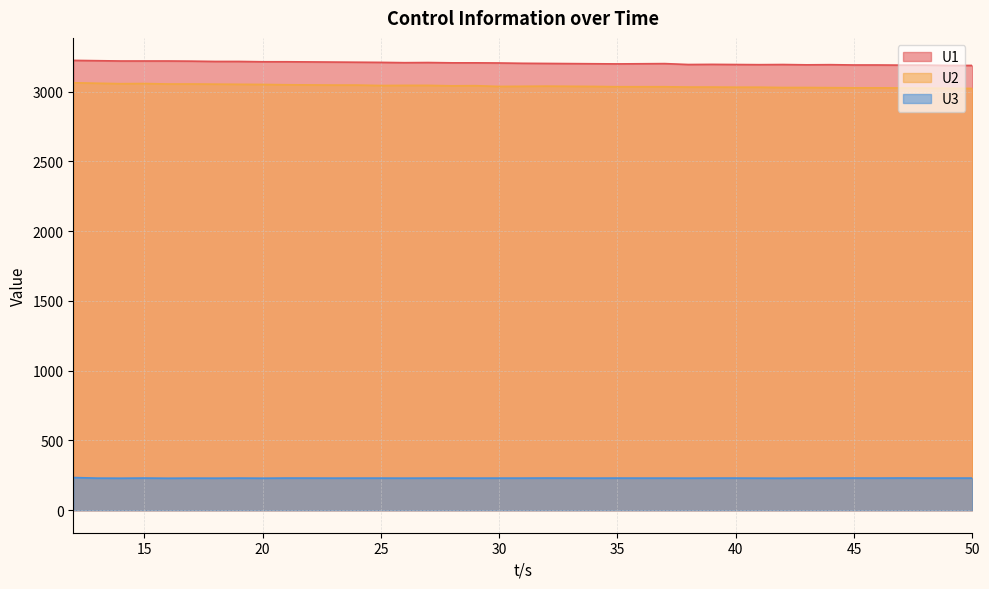

At which category does the chart reach its peak across all series?

12